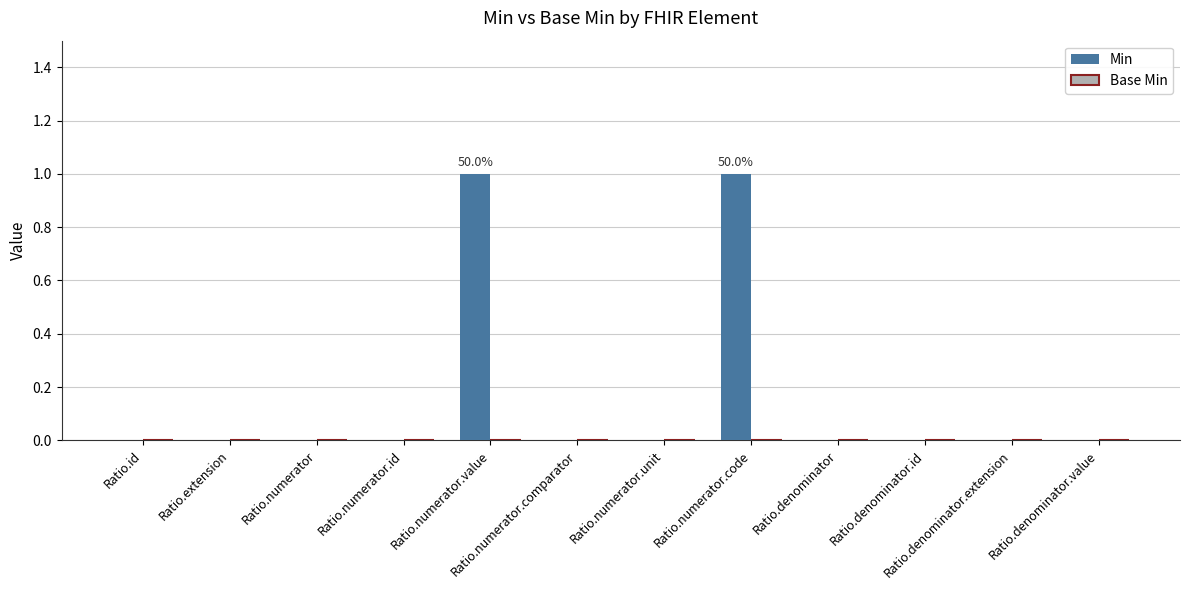

The chart shows a value of 1 at Ratio.denominator.value. True or false?

False